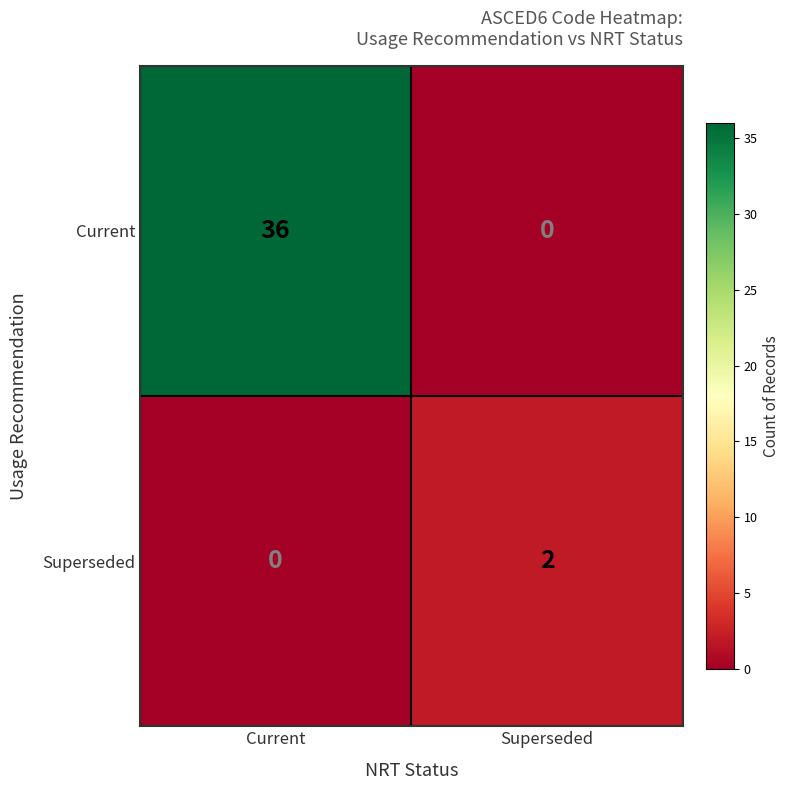

Rank the series at Superseded from lowest to highest value.

Current, Superseded